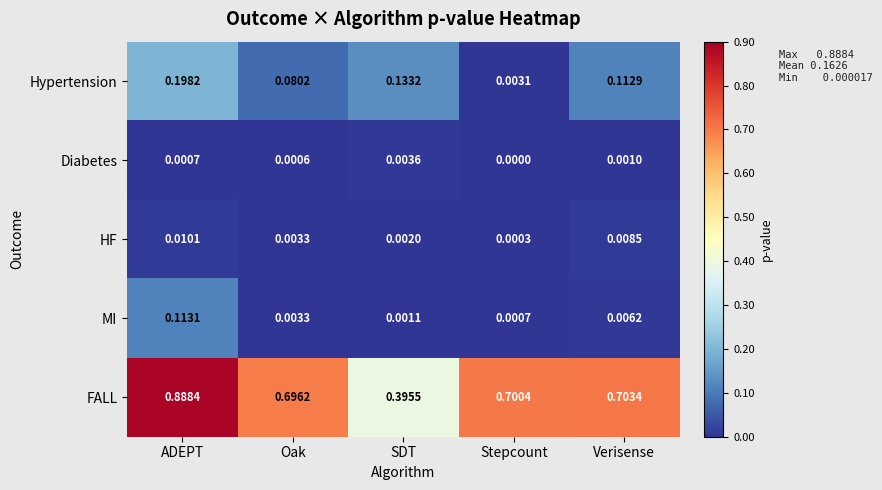

At which category does the chart reach its minimum across all series?

Stepcount